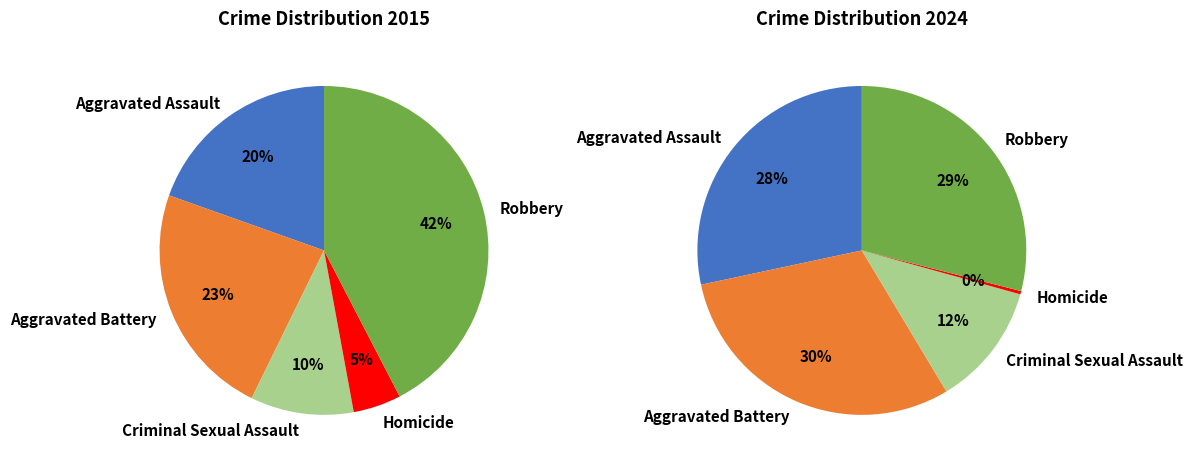

What percentage is the 4 slice, to the nearest percent?

29%